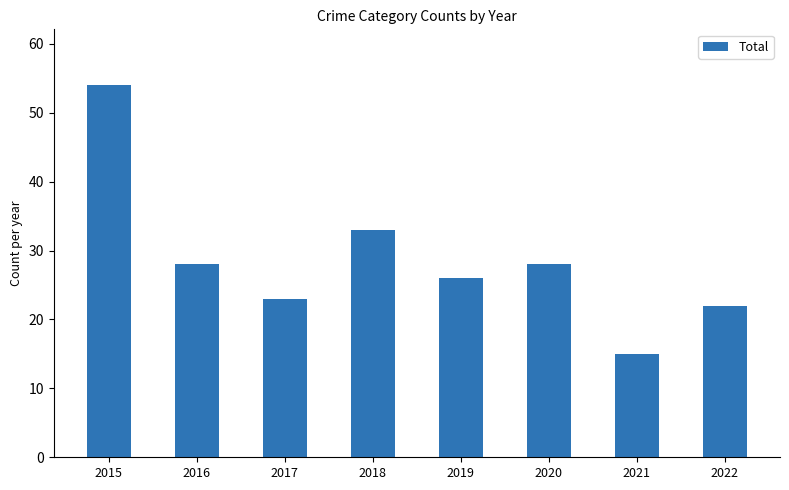

How many values are below 28?

4